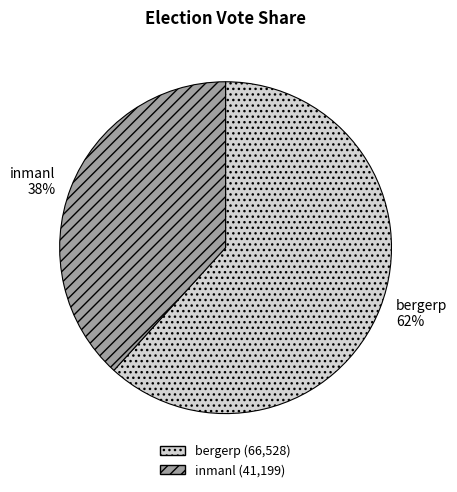

Approximately how many times larger is the value at inmanl compared to bergerp?

0.6